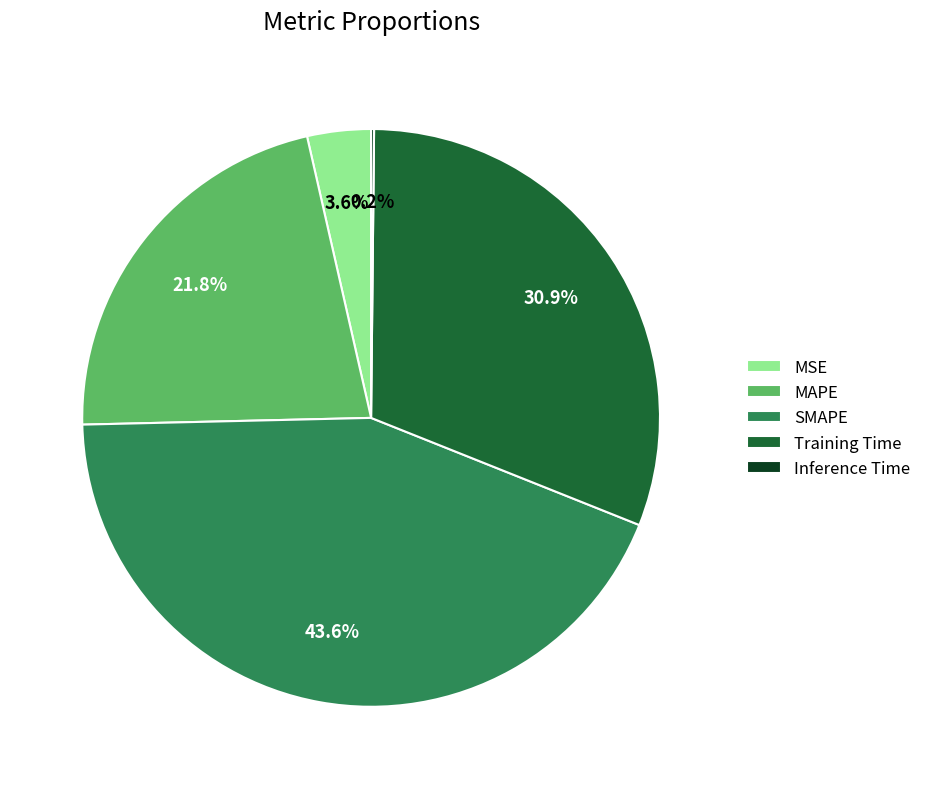

Do MAPE and Training Time together represent more than half of the pie?

Yes